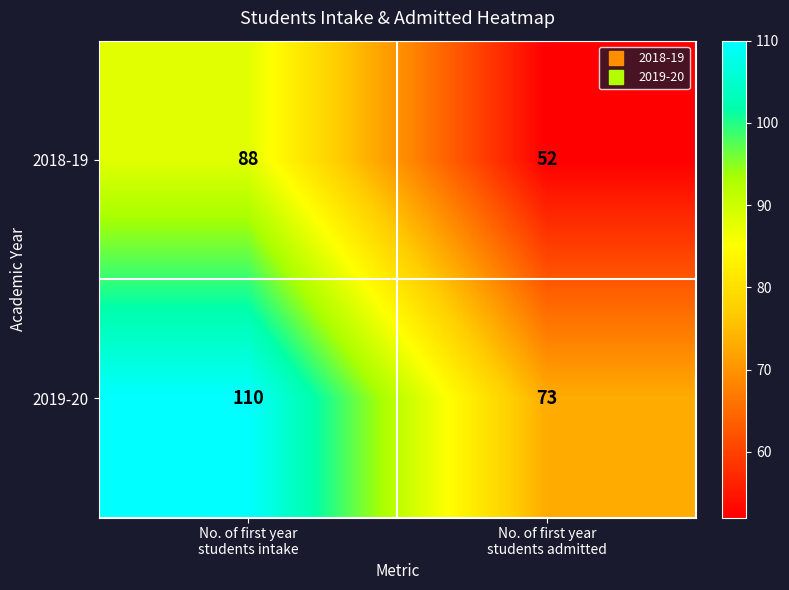

Which series has the largest total across all categories?

2019-20